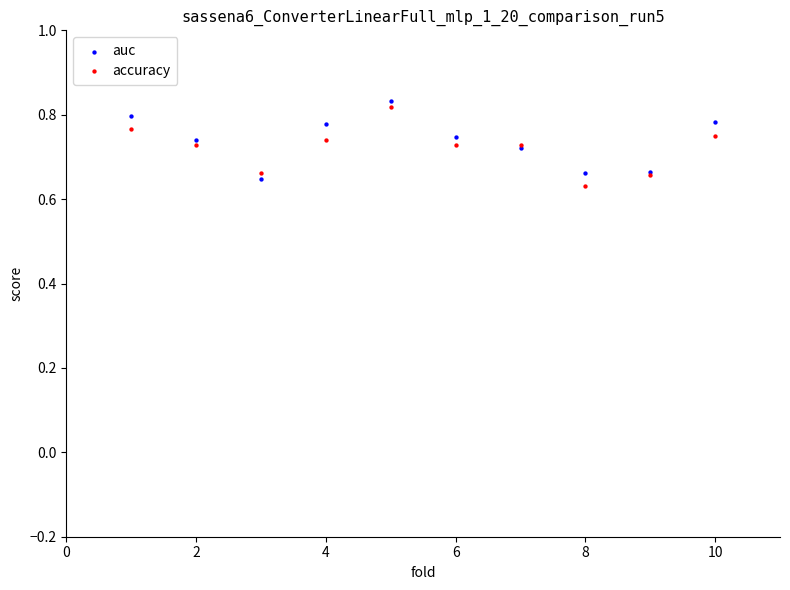

What is the X range (max minus min) for the scatter plot?

9.0